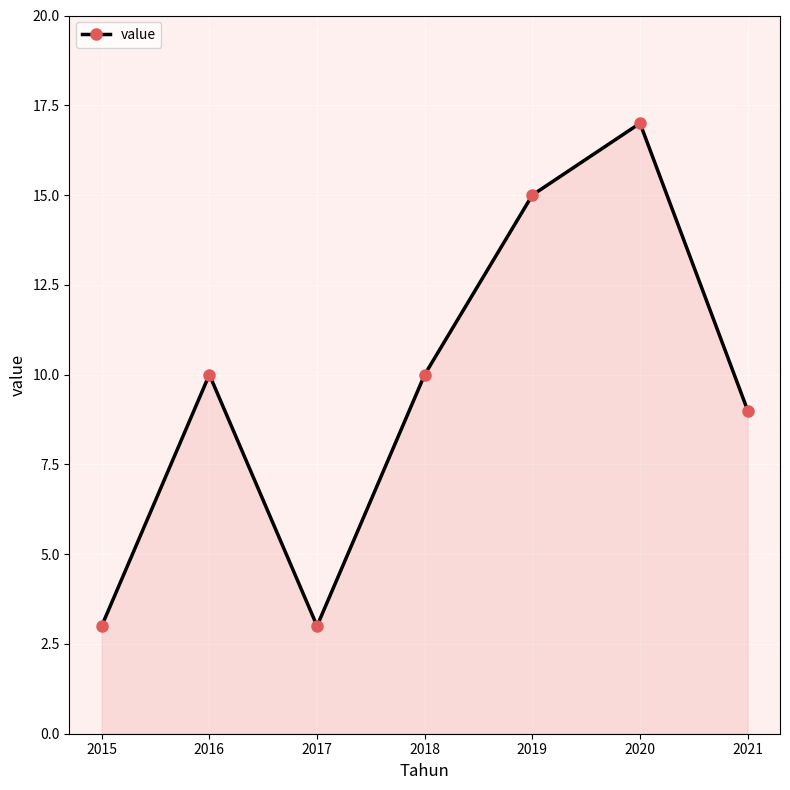

True or false: the data shows 9 at 2021.

True